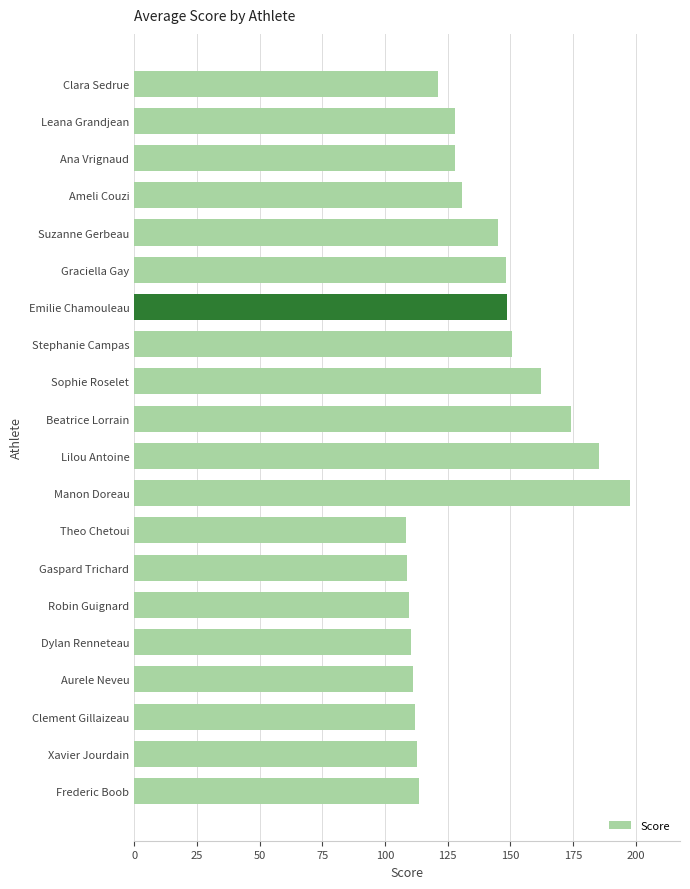

What is the sum of all values?

2706.8